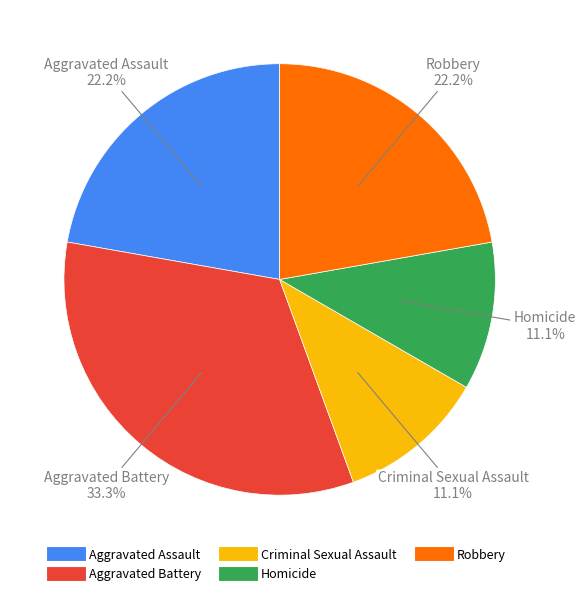

To the nearest percent, what percentage of the pie is Aggravated Battery?

33%